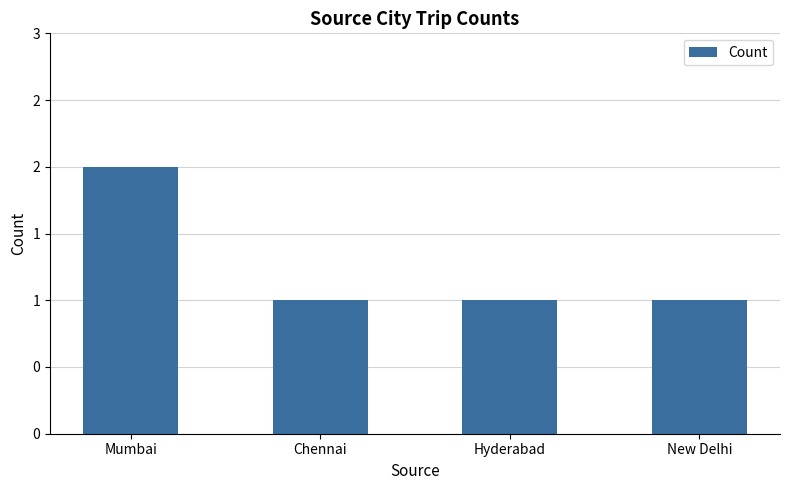

What is the label of the 1st bar from the right?

New Delhi